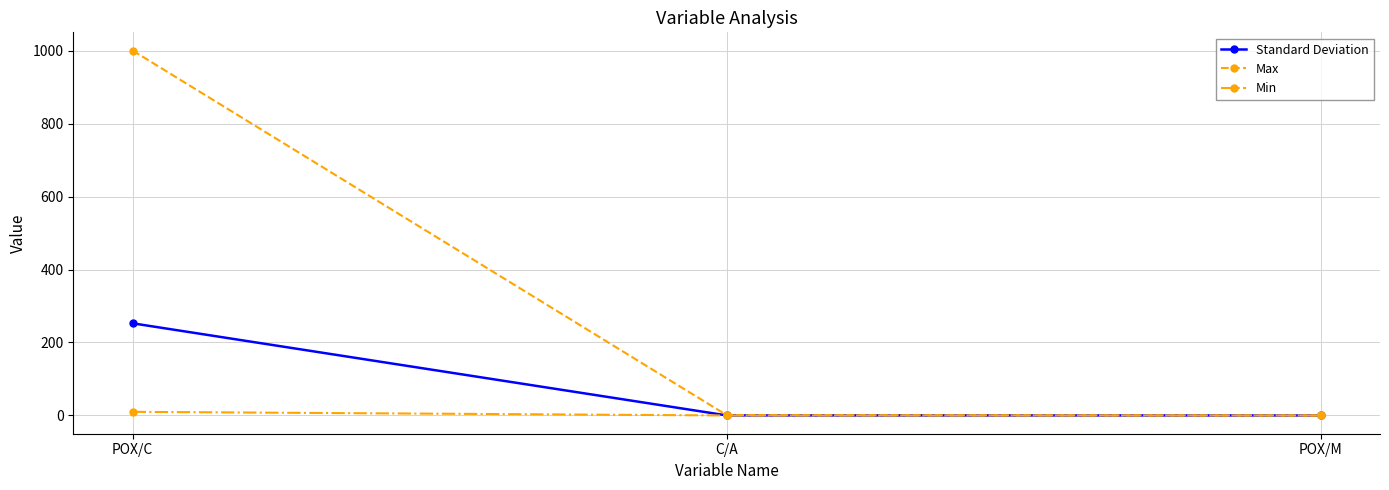

Which series changed the most between POX/C and C/A?

Max